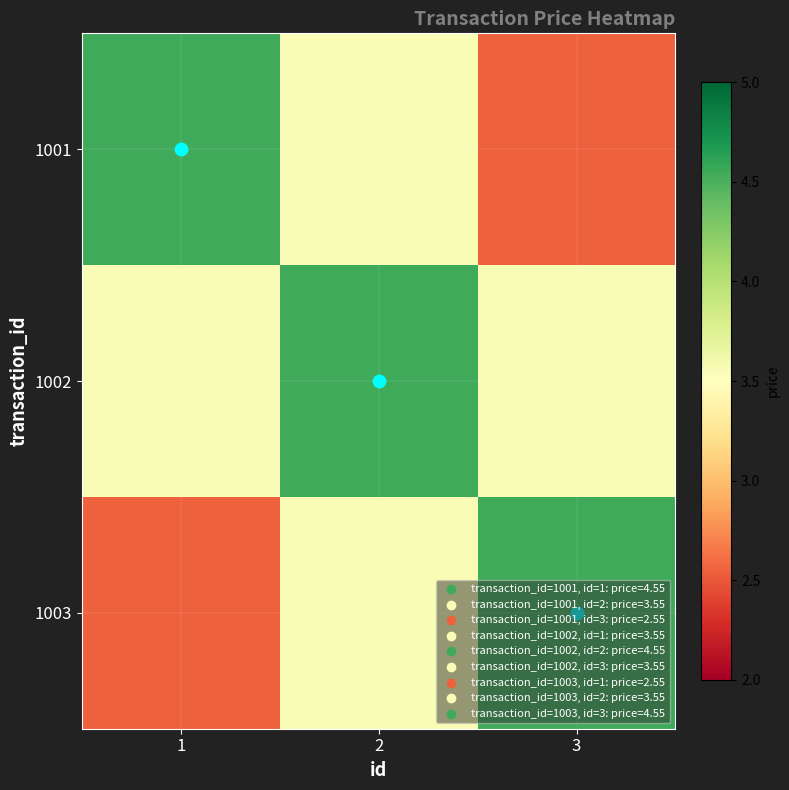

Reading left to right, transcribe all the data shown in this chart.

1001: 1=4.5	2=3.5	3=2.5
1002: 1=3.5	2=4.5	3=3.5
1003: 1=2.5	2=3.5	3=4.5